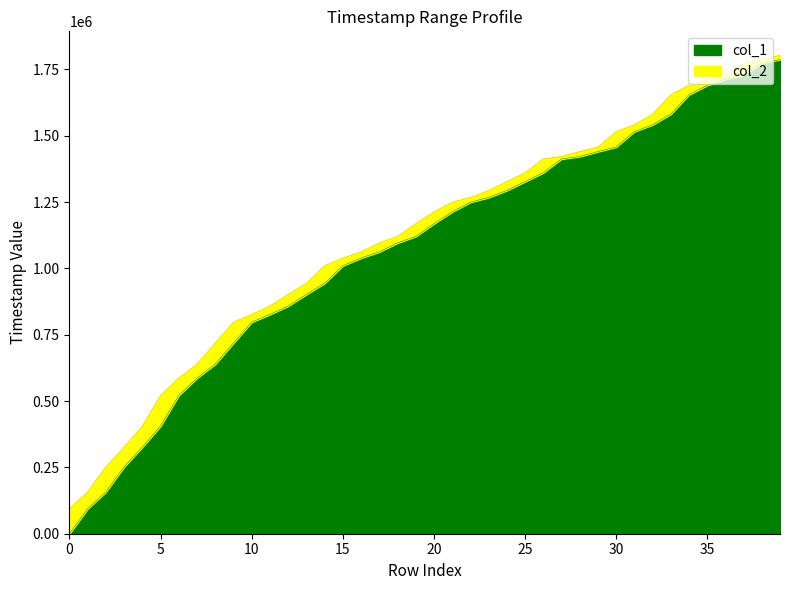

True or false: col_1 has more than 2 points higher than both neighbors.

False